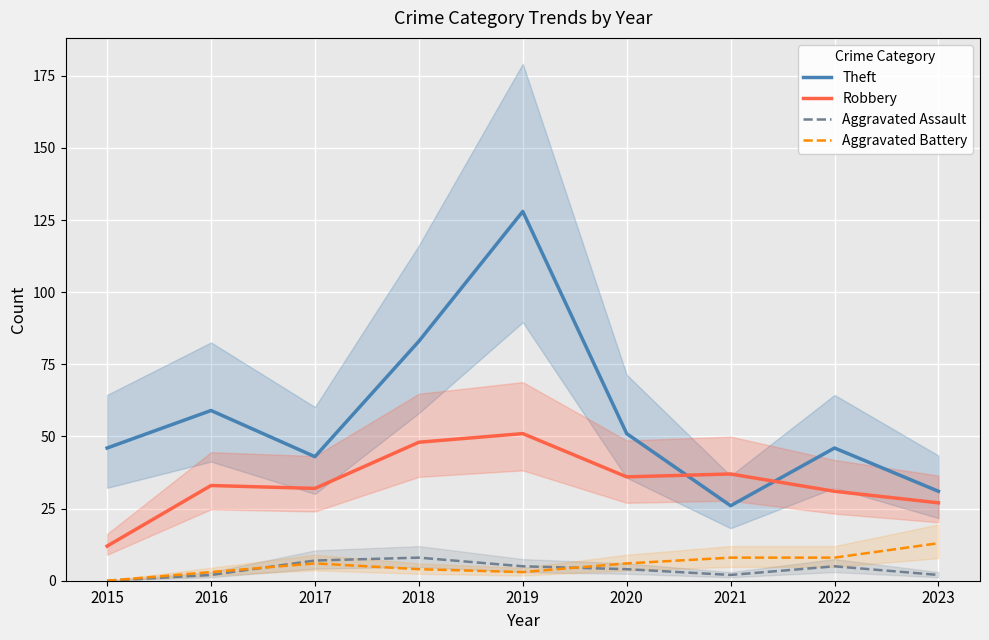

Reading left to right, extract all data points from this chart.

Theft: 46	59	43	83	128	51	26	46	31
Robbery: 12	33	32	48	51	36	37	31	27
Aggravated Assault: 0	2	7	8	5	4	2	5	2
Aggravated Battery: 0	3	6	4	3	6	8	8	13